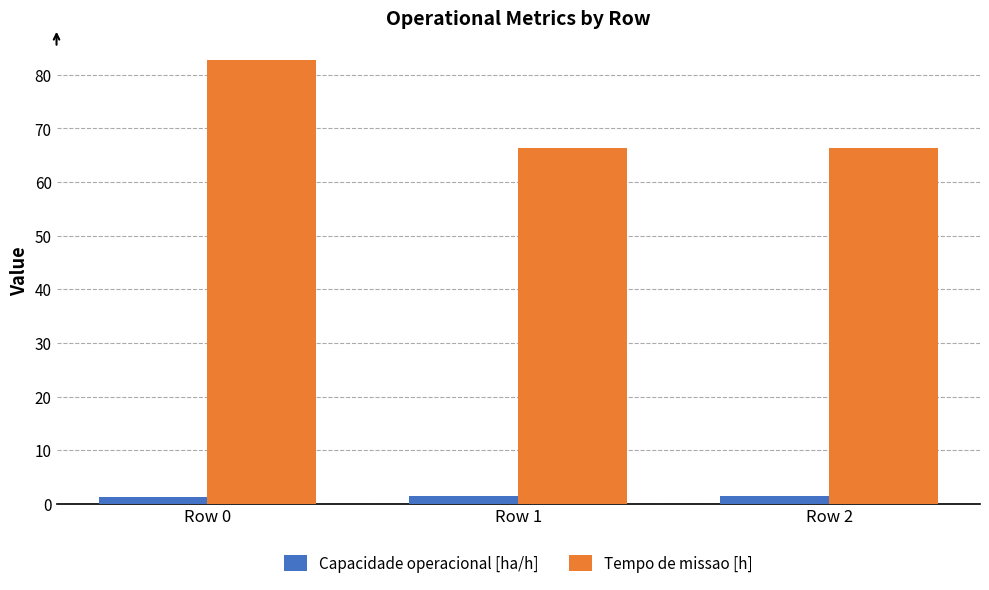

True or false: Tempo de missao [h] has a value of 82.7 at Row 0.

True